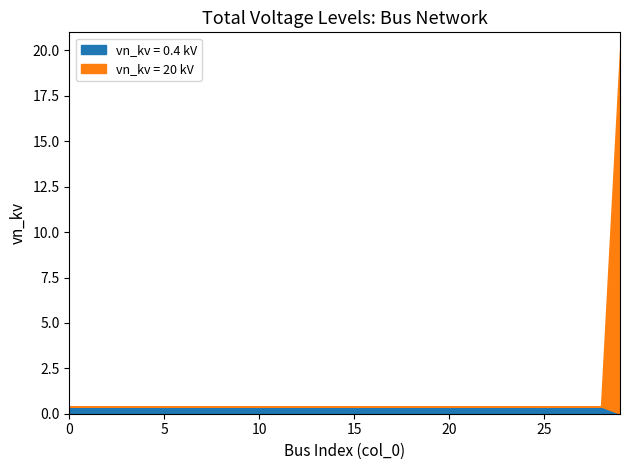

How many lines are shown in the chart?

2